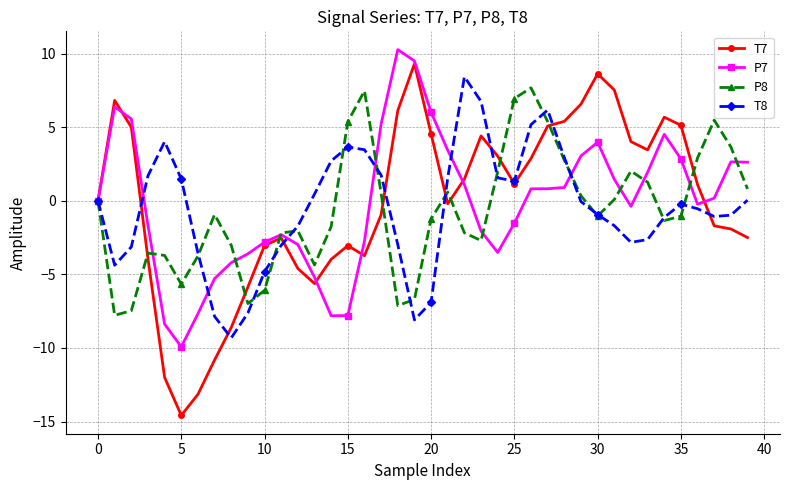

What is the value of the T7 point at the 39th from the left?

-1.9